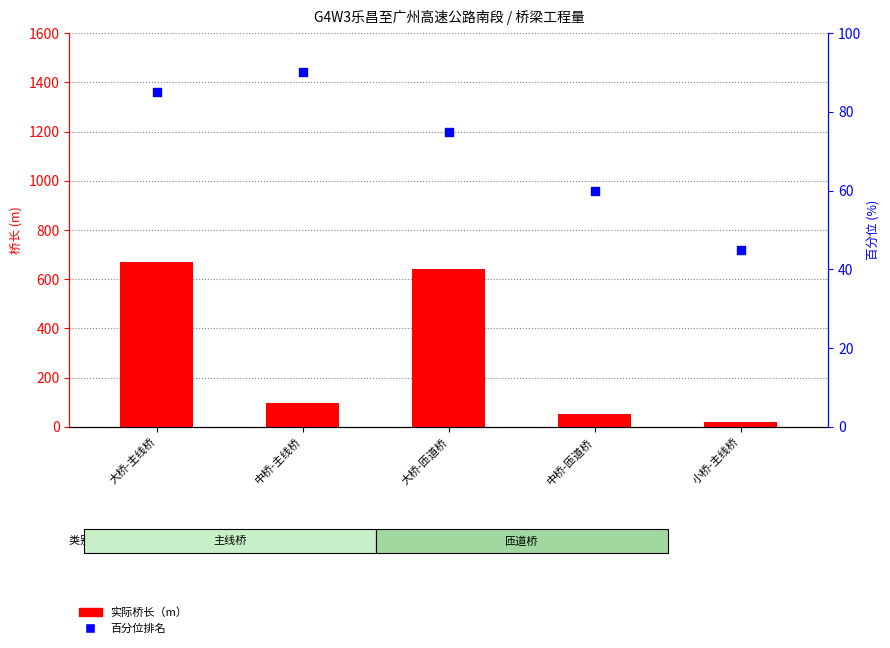

Which series has the largest total across all categories?

实际桥长（m）